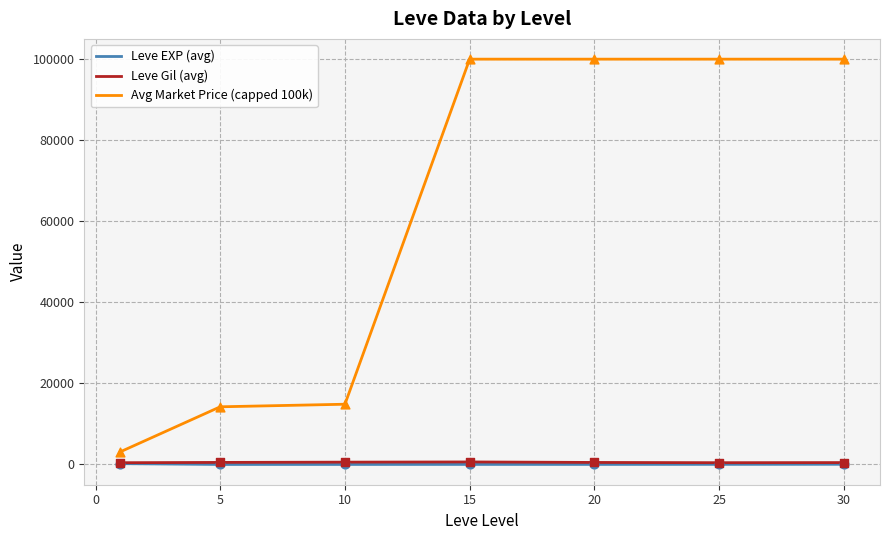

Which series has the widest spread of values?

Avg Market Price (capped 100k)